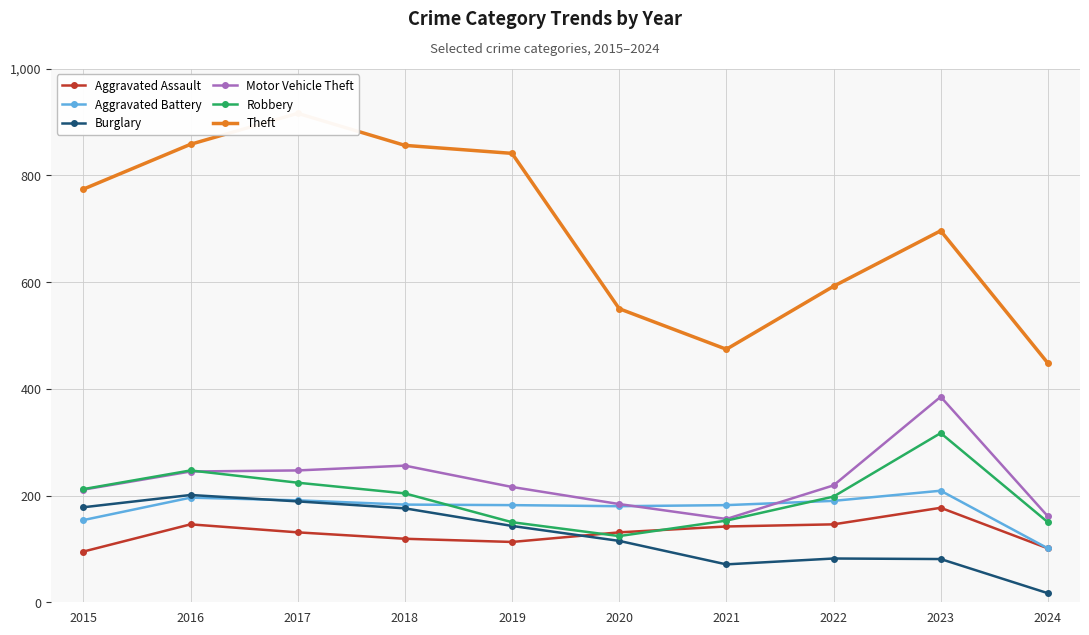

What is the difference between the maximum and minimum values in the Motor Vehicle Theft series?

229